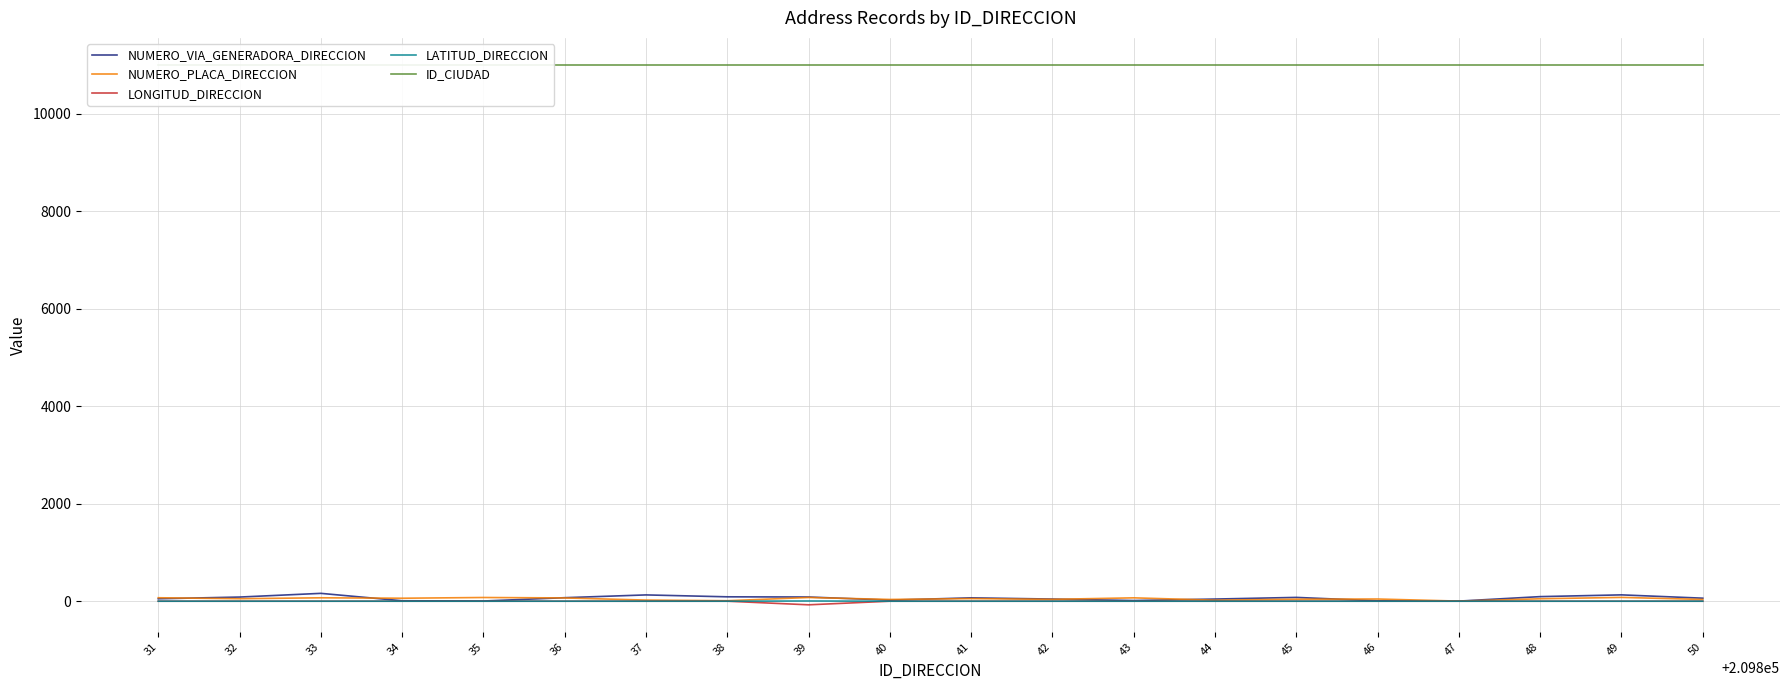

True or false: LONGITUD_DIRECCION has more than 1 points higher than both neighbors.

False